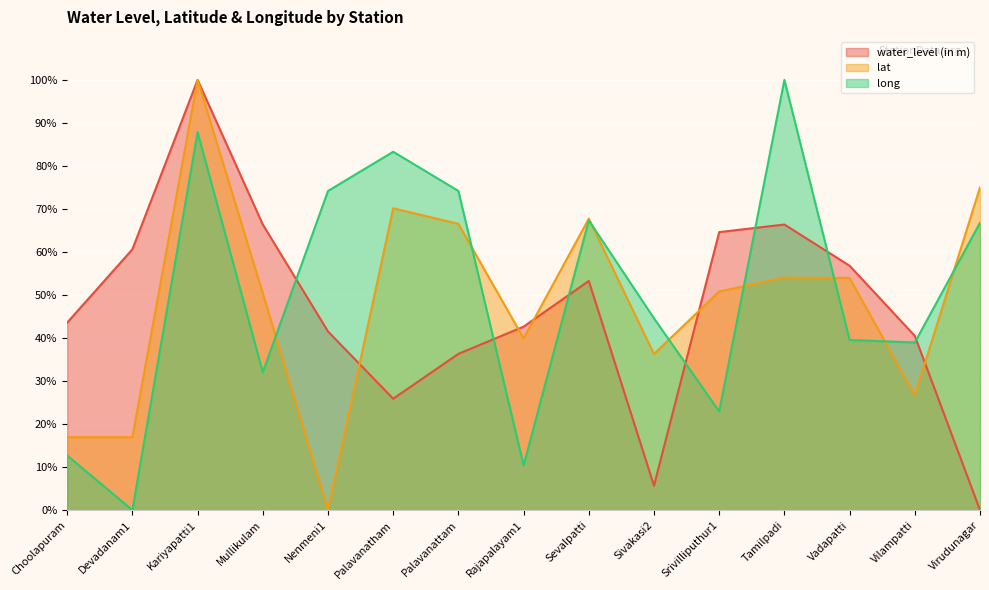

What is the average value of the water_level (in m) series?

46.9